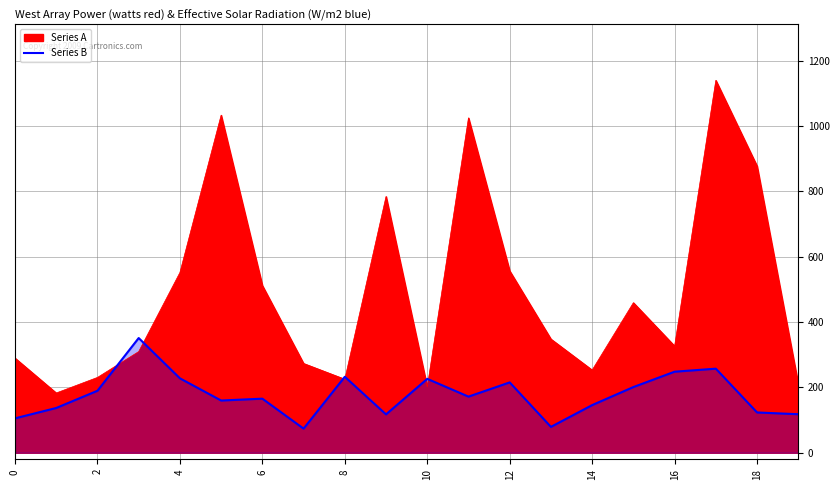

What is the maximum value shown in the chart?

351.1